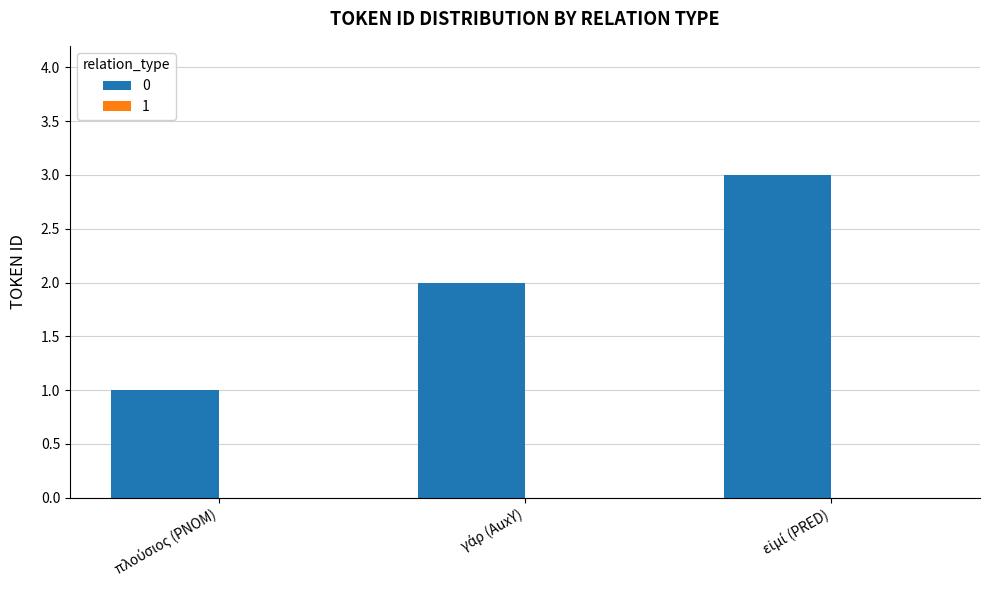

What is the greatest value displayed?

3